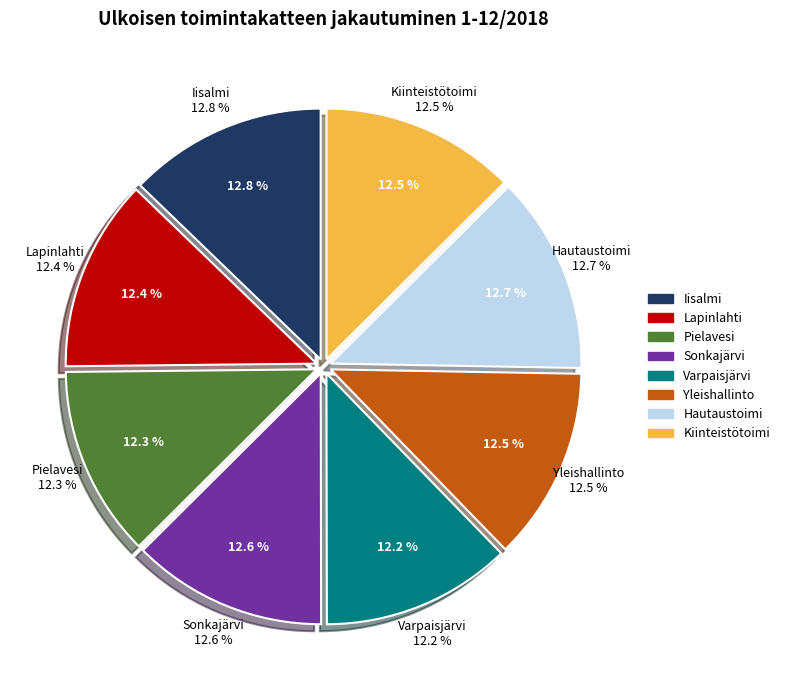

Does any single category account for the majority?

No